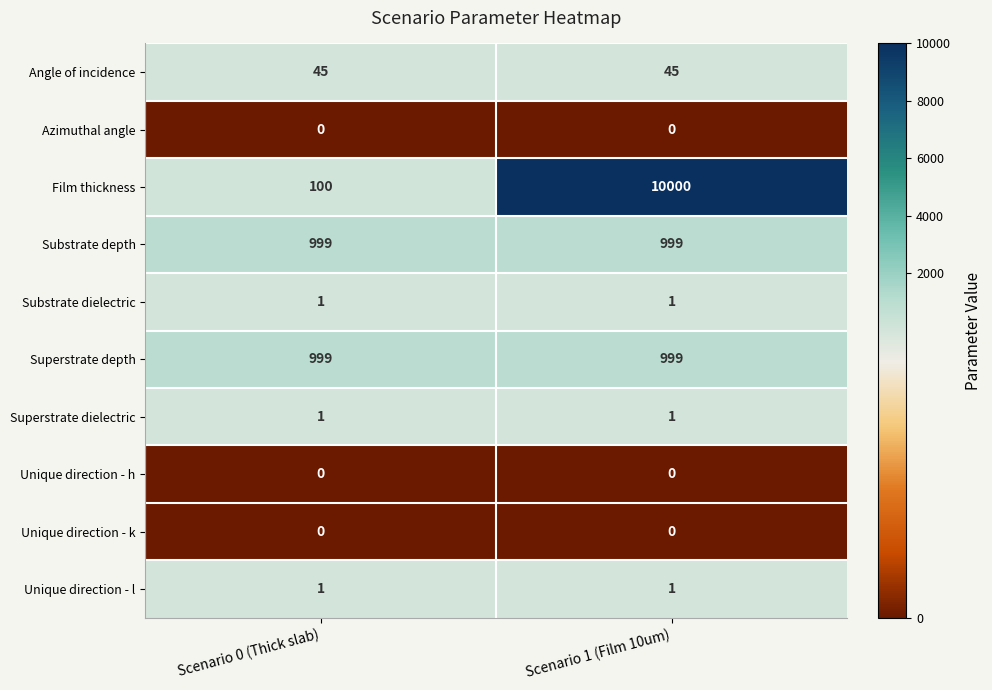

Which series has the widest spread of values?

Film thickness